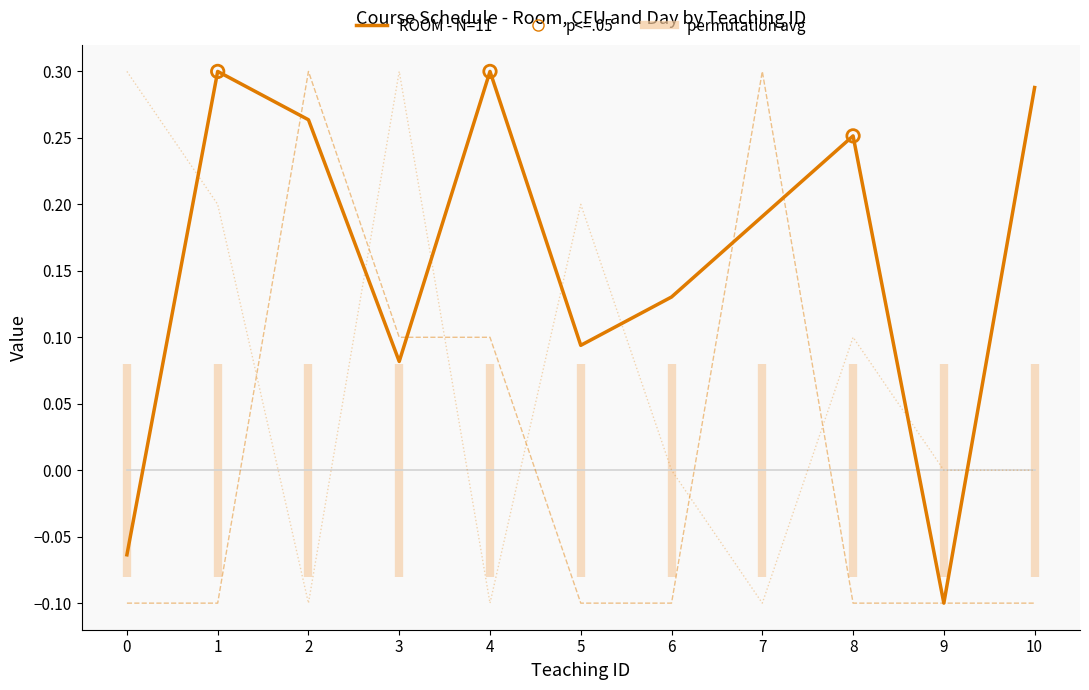

Which series reaches the maximum Y coordinate?

ROOM